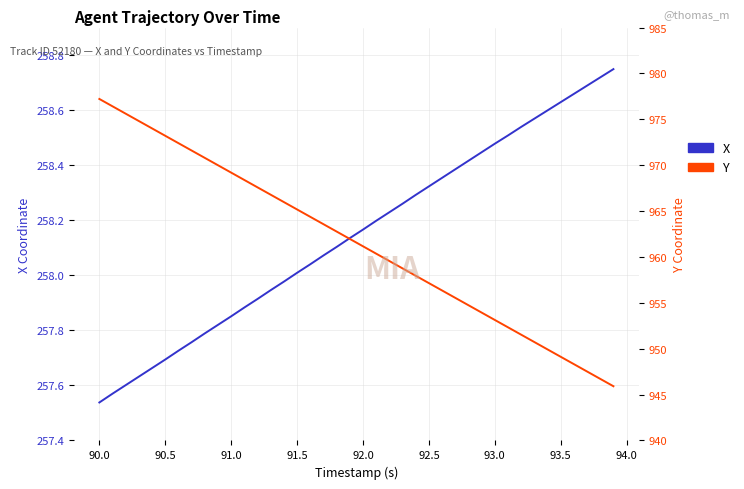

What is the value of the Y point at the 18th from the left?

963.6